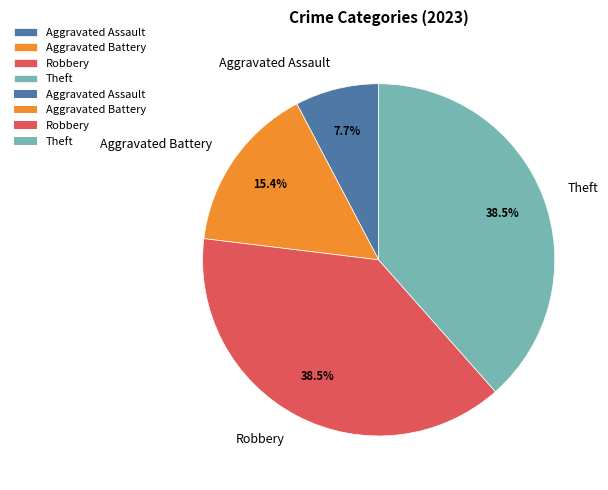

How many slices are in this pie chart?

4